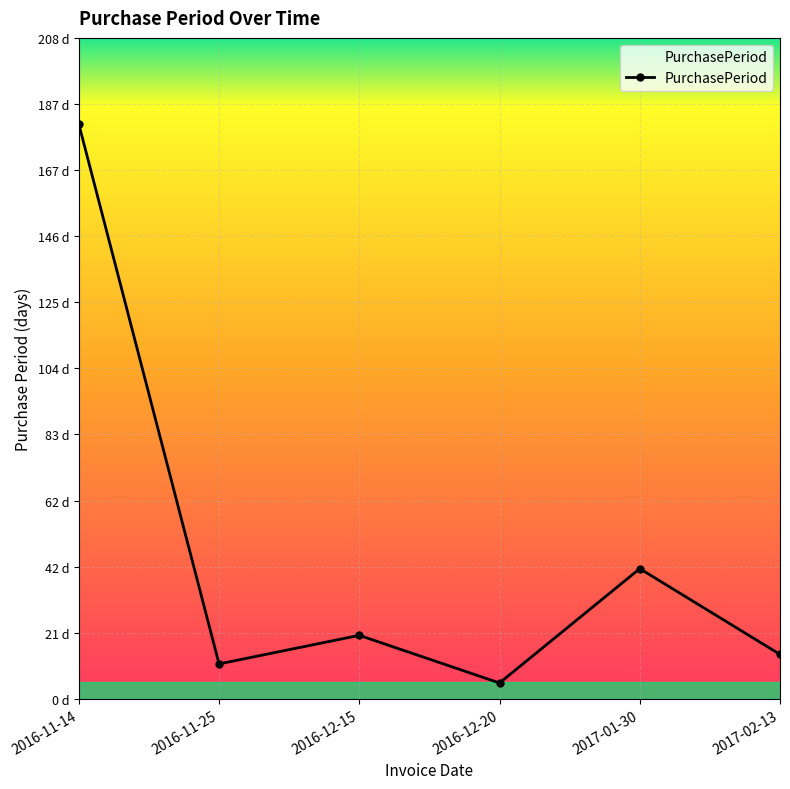

At which label does the data first exceed 20?

2016-11-14